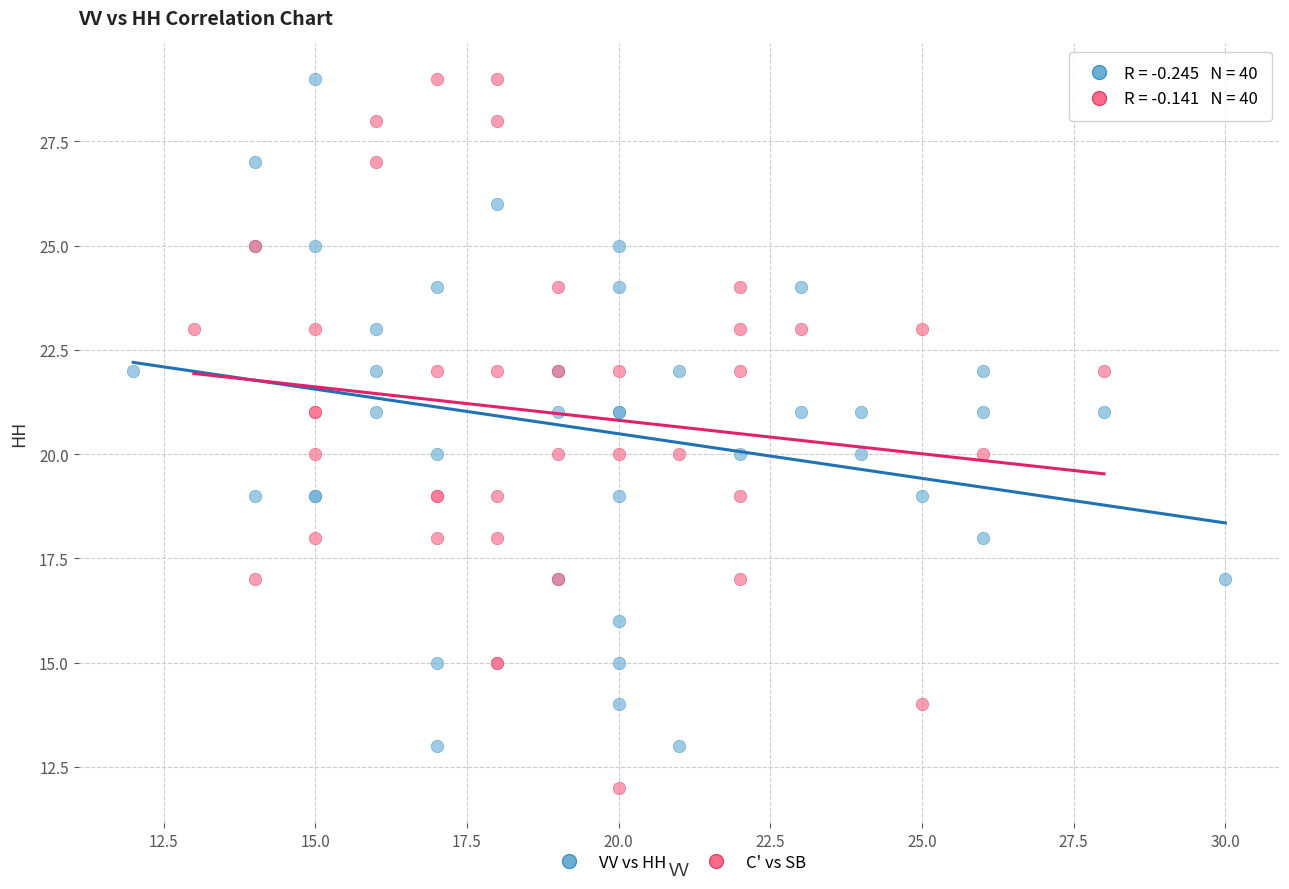

Which series has the largest Y range (max minus min)?

C' vs SB